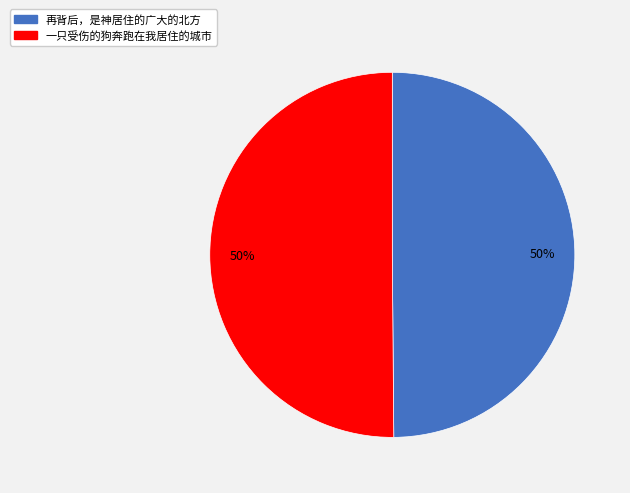

To the nearest percent, what percentage of the pie is 一只受伤的狗奔跑在我居住的城市?

50%